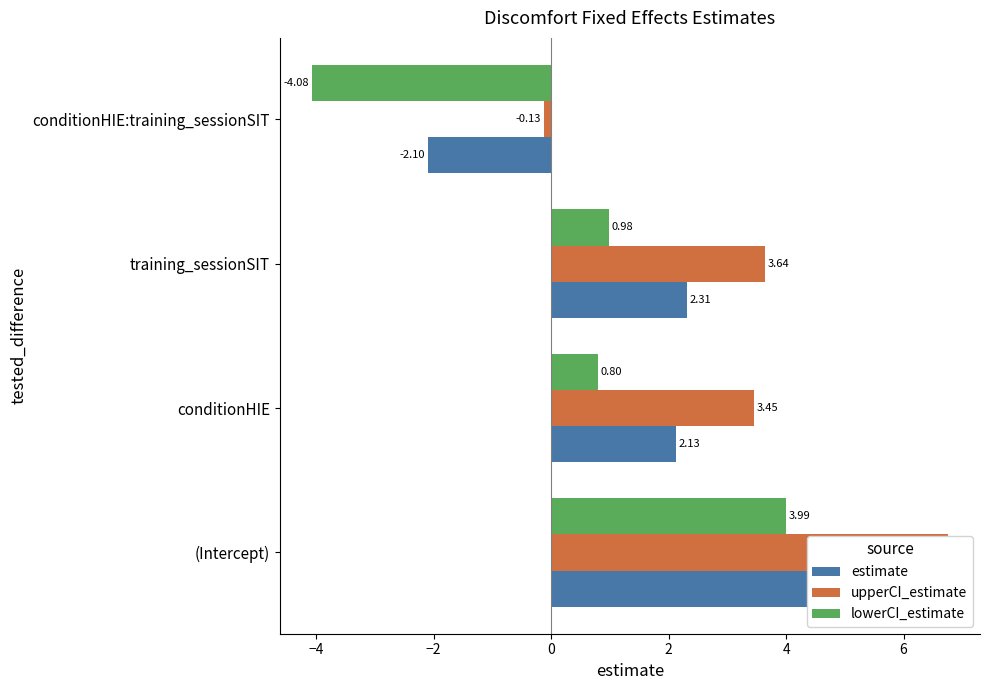

At how many categories does at least one series exceed 5?

1